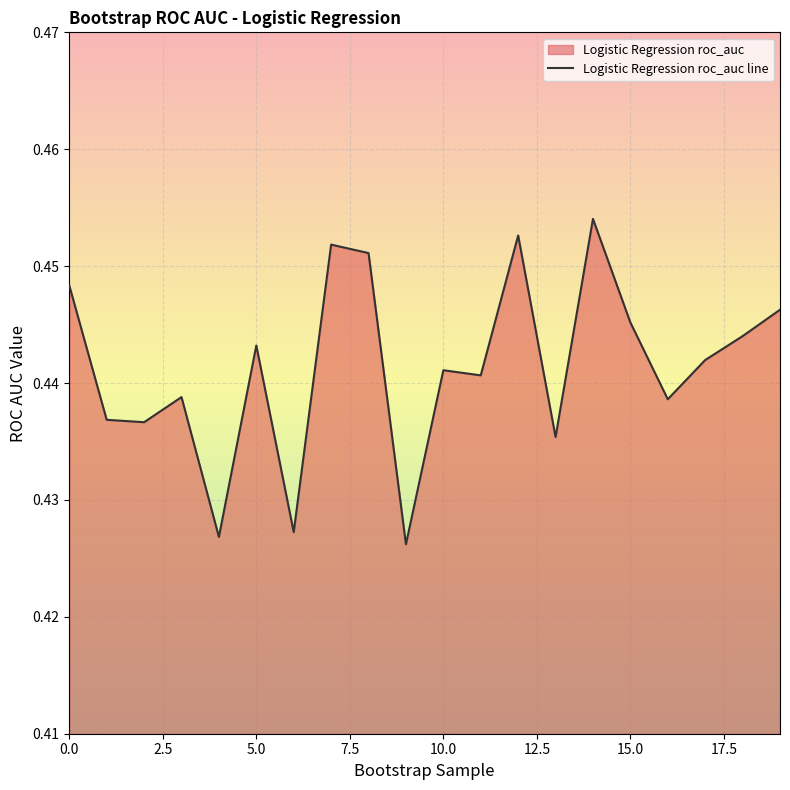

Count the values in the range 0 to 1.

20